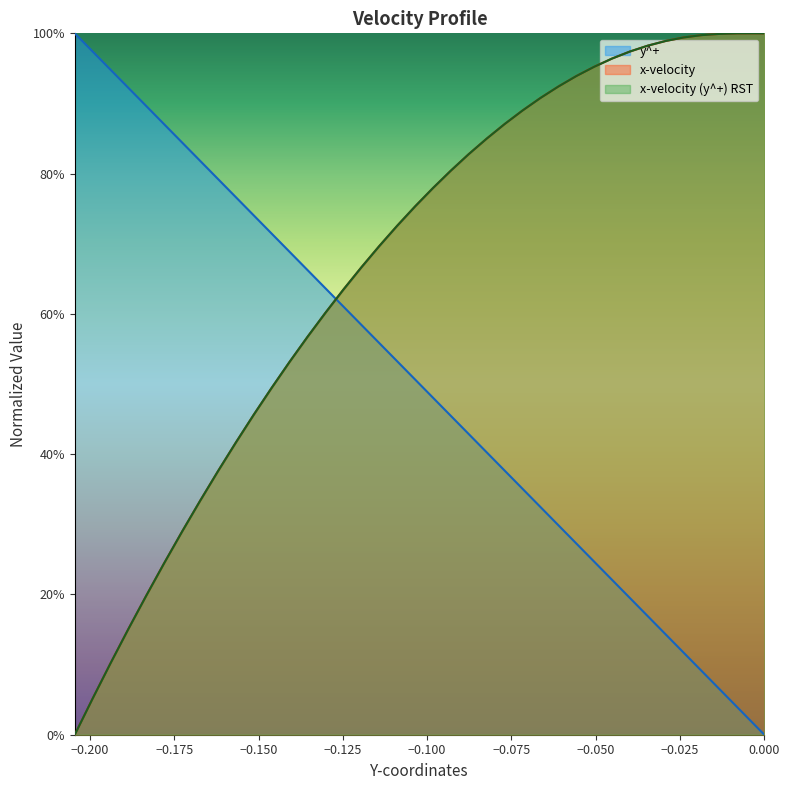

Which series has the largest total across all categories?

x-velocity